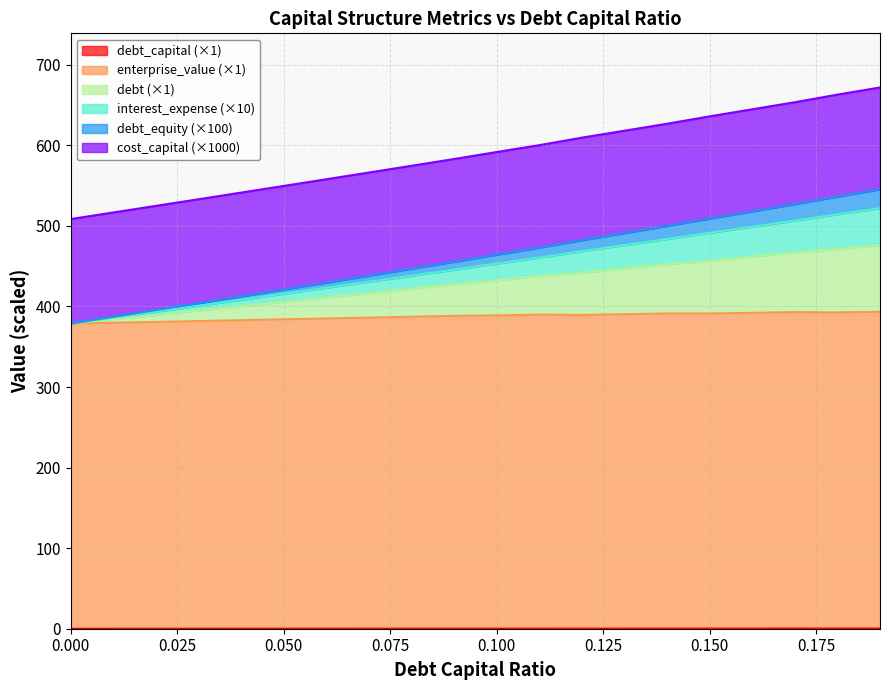

Which series has the widest spread of values?

debt_equity